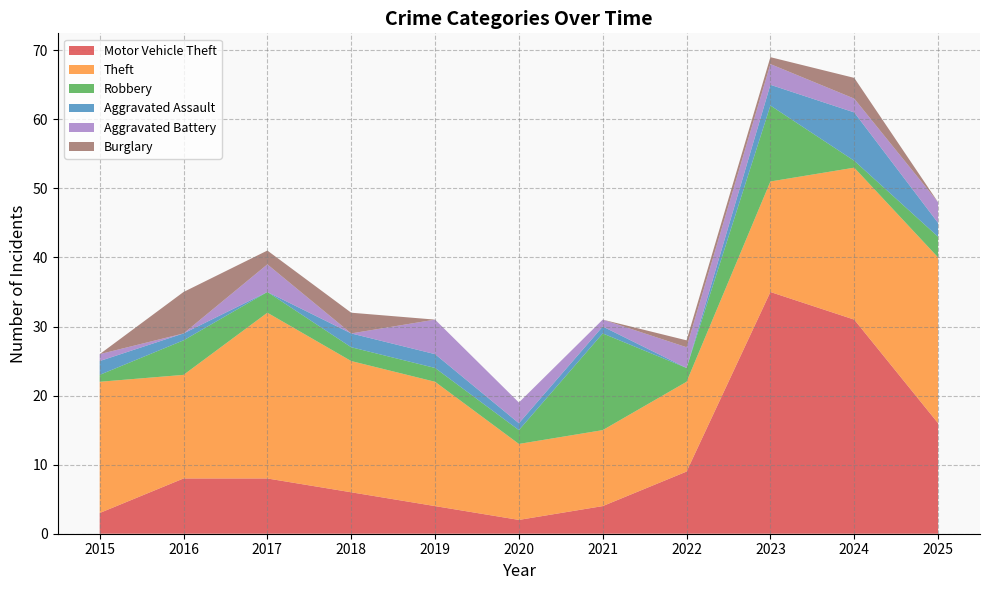

Reading left to right, extract all data points from this chart.

Motor Vehicle Theft: 3	8	8	6	4	2	4	9	35	31	16
Theft: 19	15	24	19	18	11	11	13	16	22	24
Robbery: 1	5	3	2	2	2	14	2	11	1	3
Aggravated Assault: 2	1	0	2	2	1	1	0	3	7	2
Aggravated Battery: 1	0	4	0	5	3	1	3	3	2	3
Burglary: 0	6	2	3	0	0	0	1	1	3	0